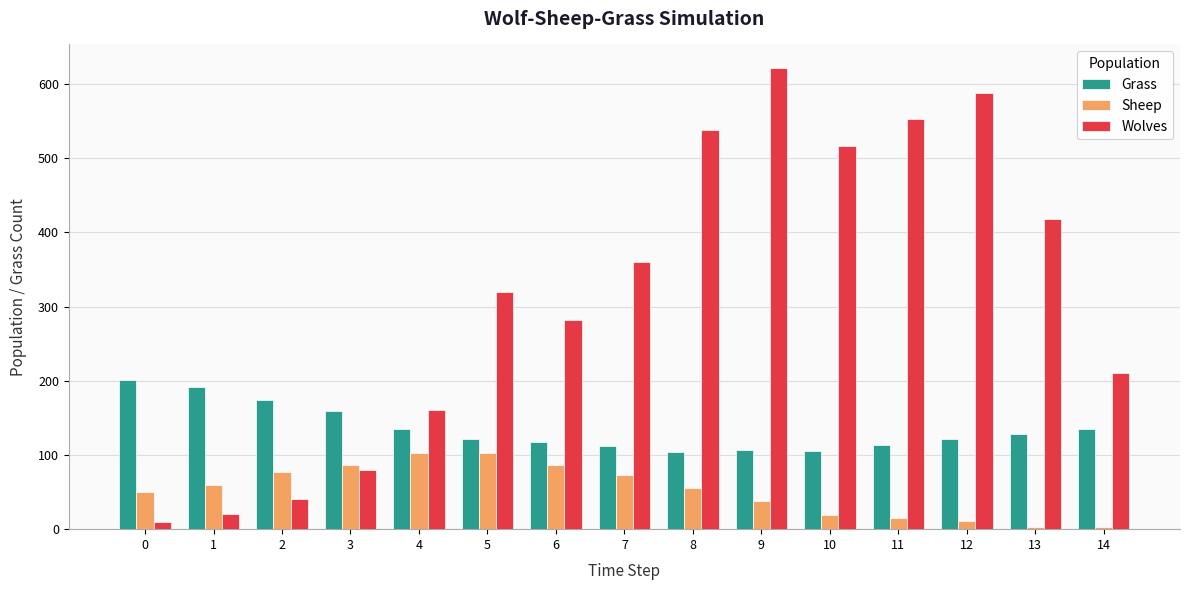

Where does the Sheep series first go above 56?

1